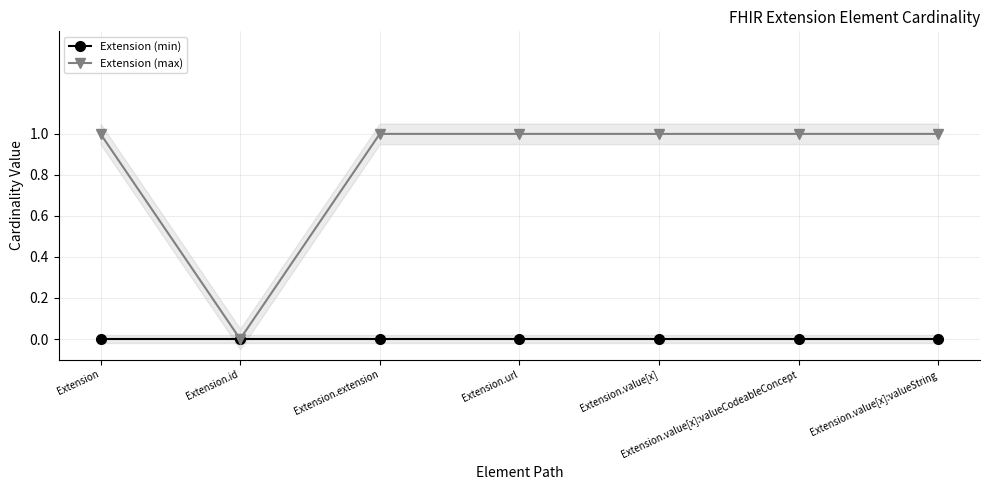

List the series in order of their peak value, highest first.

Extension (max), Extension (min)